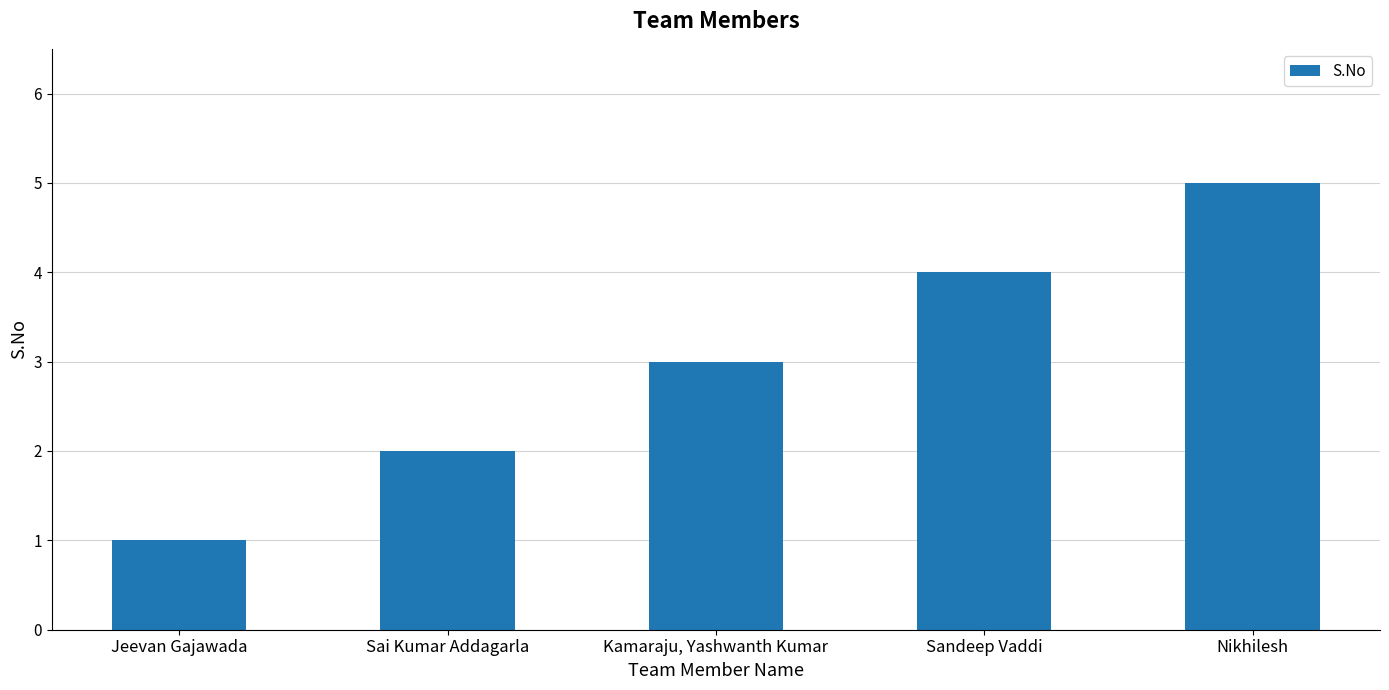

Between Sandeep Vaddi and Jeevan Gajawada, which is larger?

Sandeep Vaddi